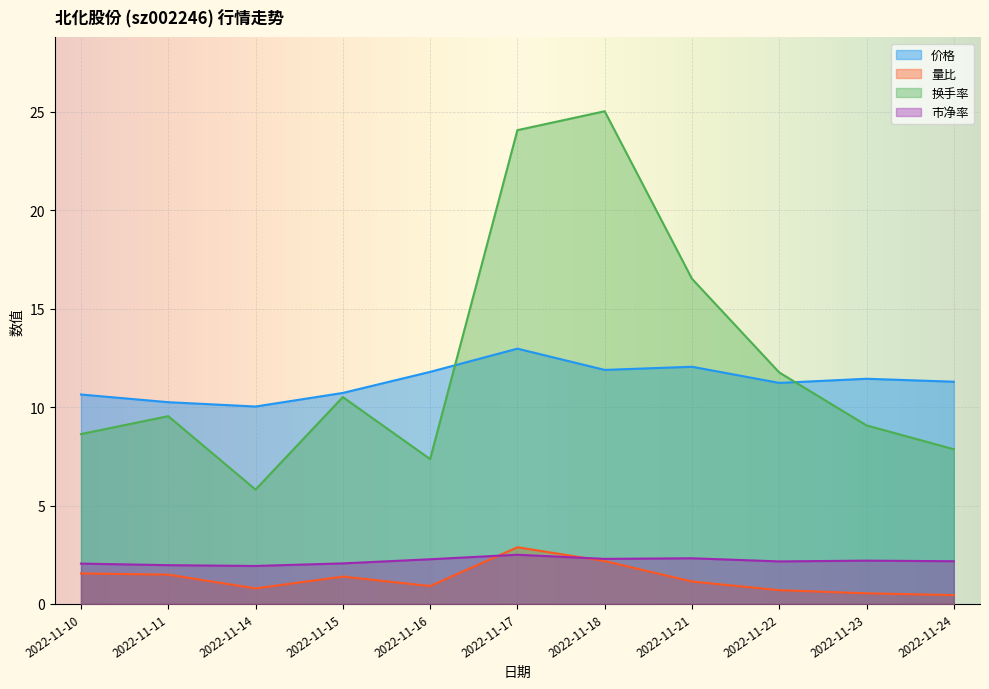

At which category does the chart reach its peak across all series?

2022-11-18